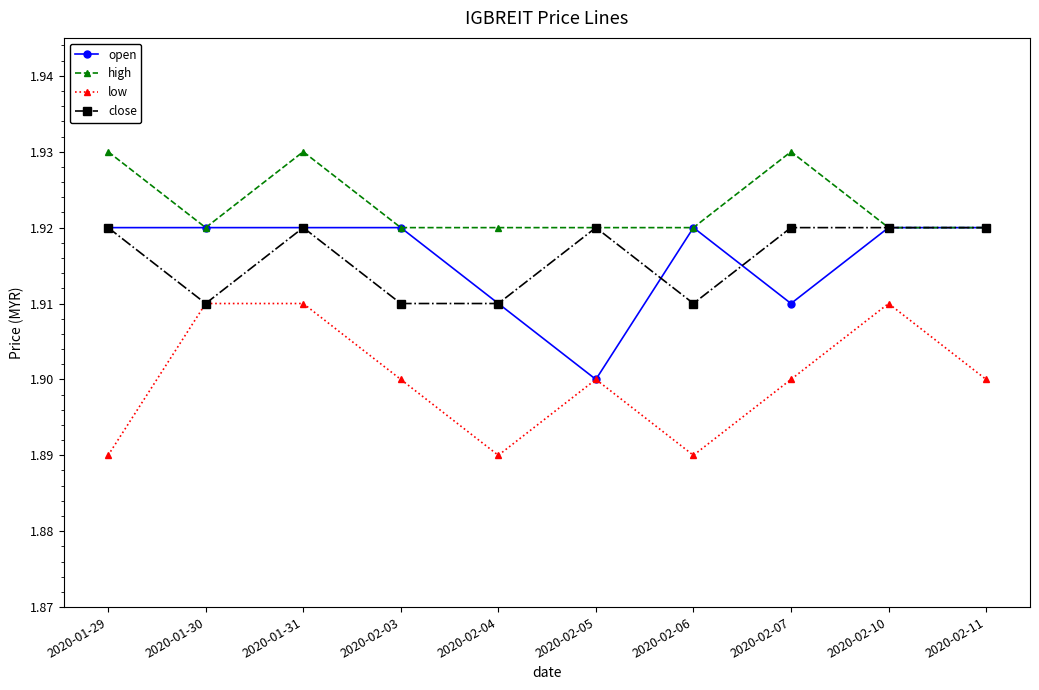

Count the high values in the range 1 to 2.

10